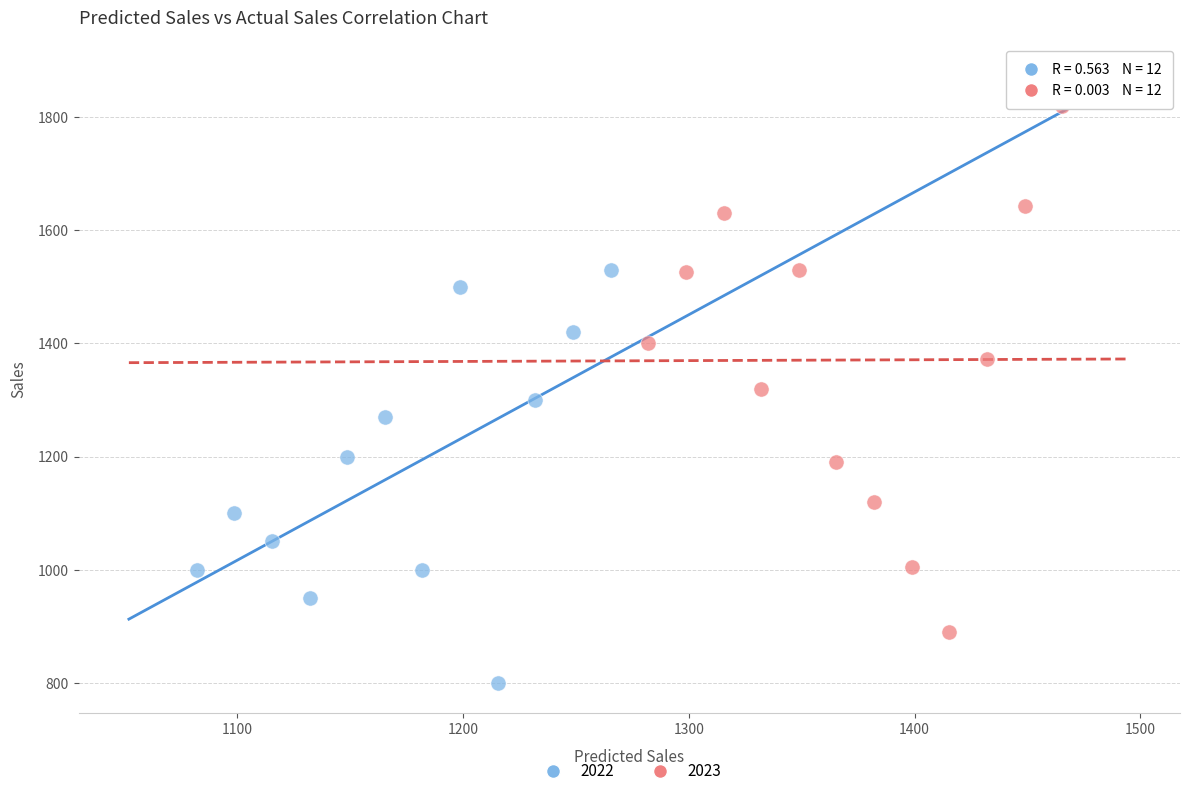

Which series has the largest Y range (max minus min)?

2023